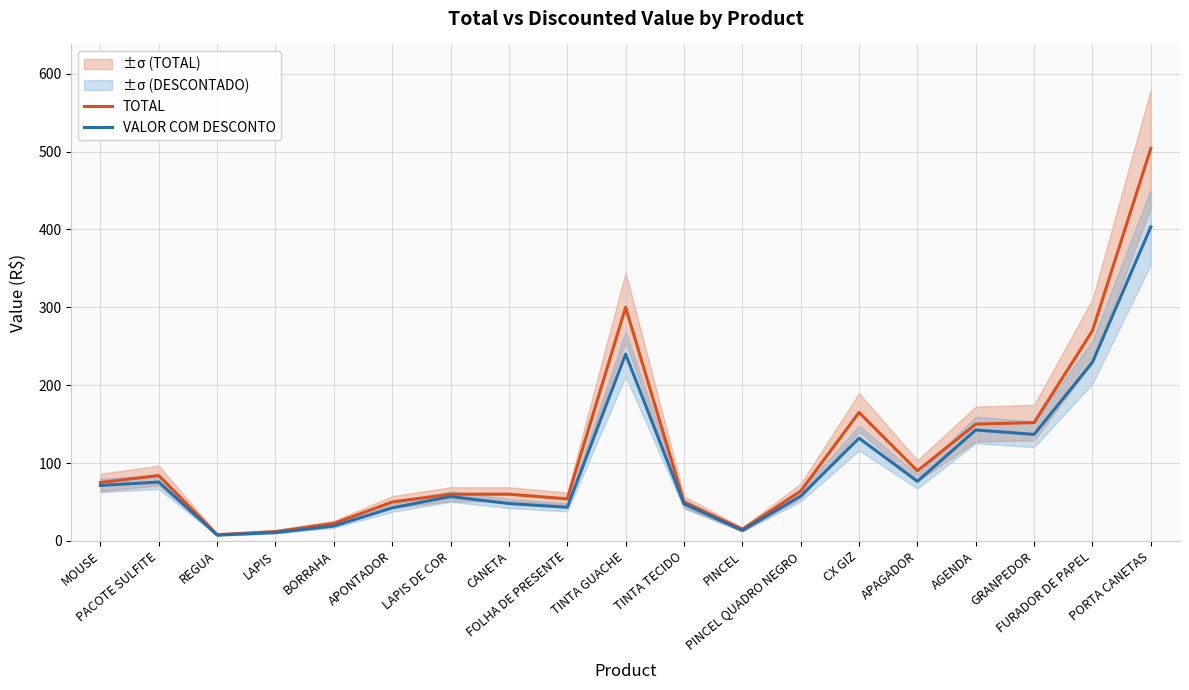

Does the chart have visible grid lines?

Yes